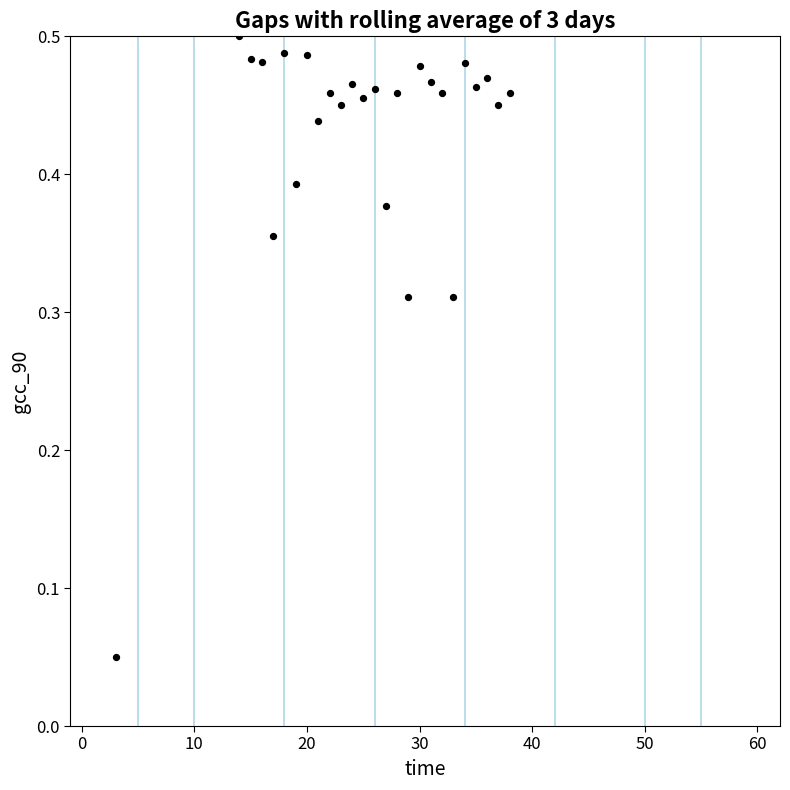

What is the range of X values (max minus min)?

35.0